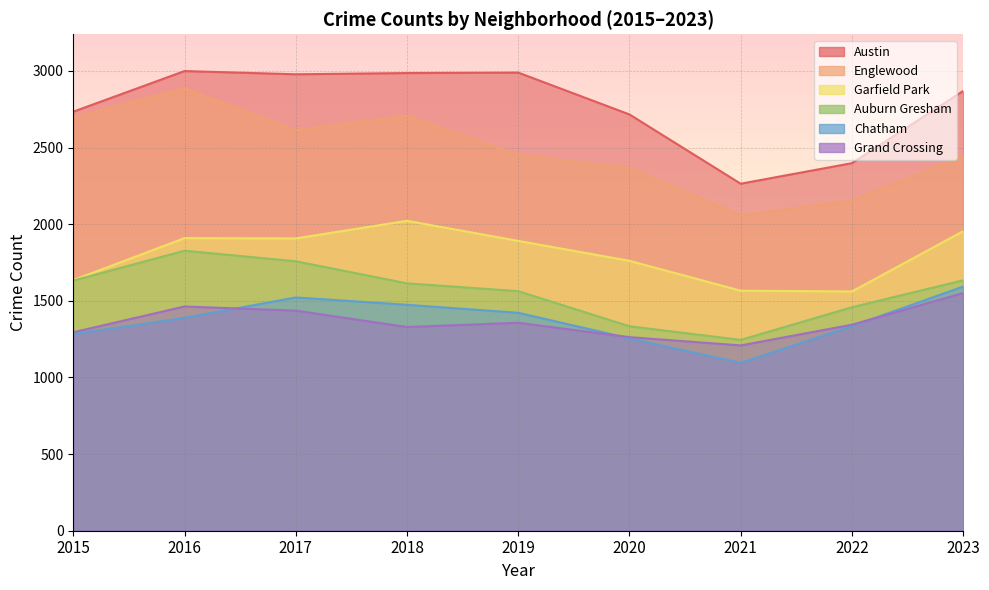

How many lines are shown in the chart?

6